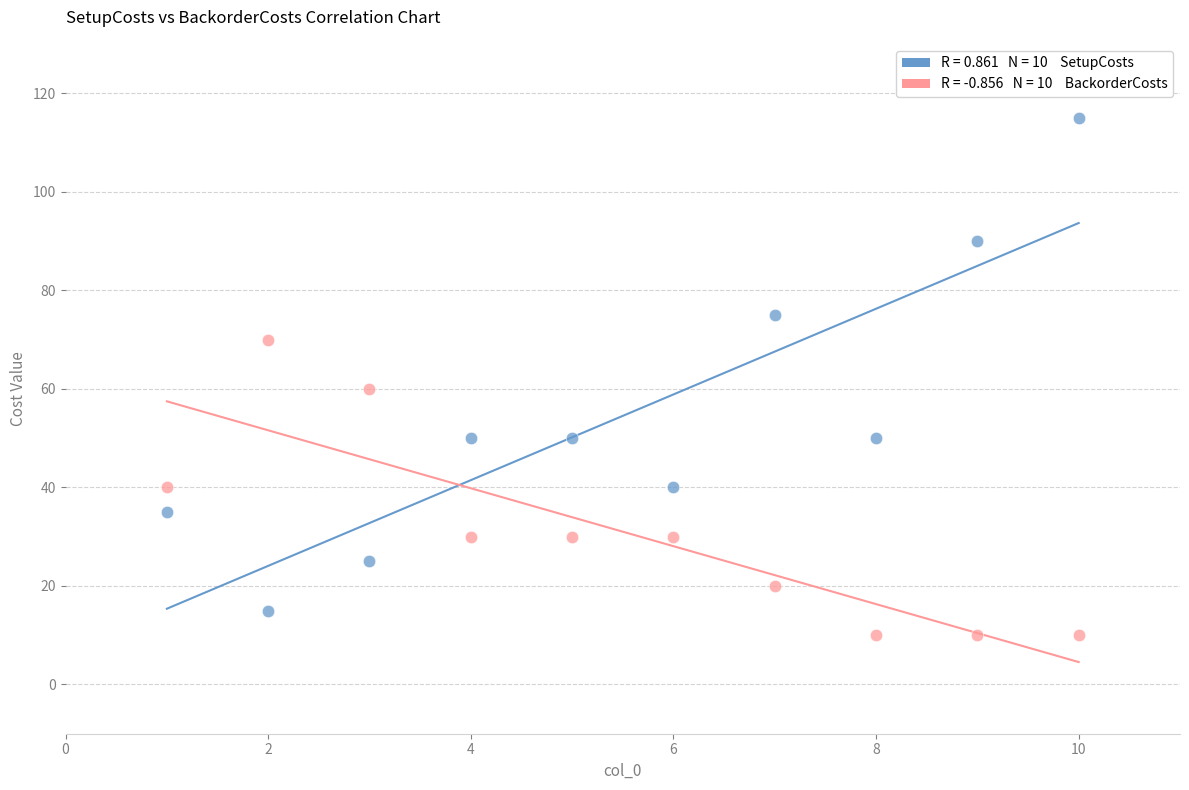

Across all data points, what is the range of X values (max minus min)?

9